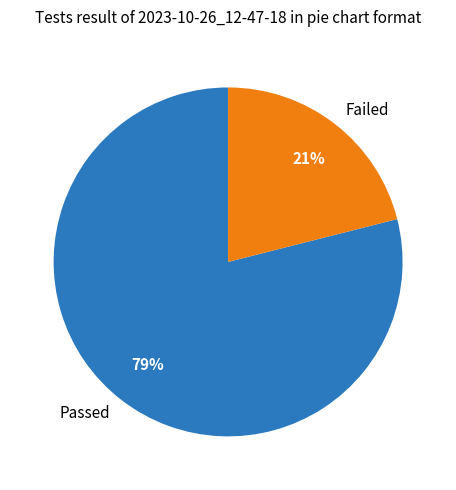

The Passed slice represents 79% of the pie. True or false?

True